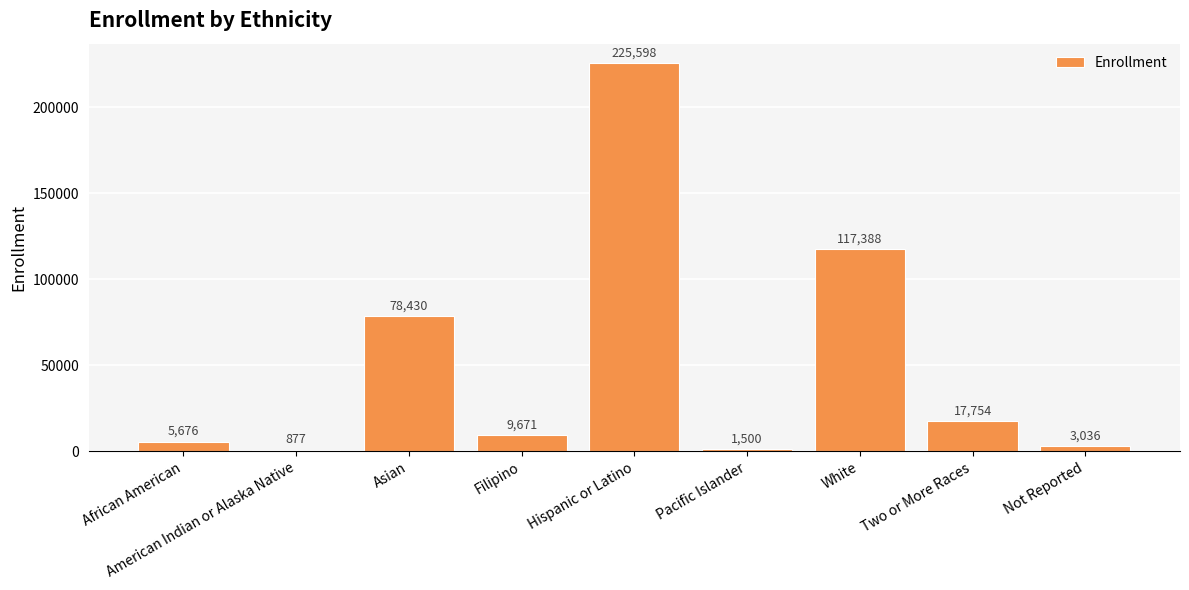

True or false: the data shows 17754 at Two or More Races.

True